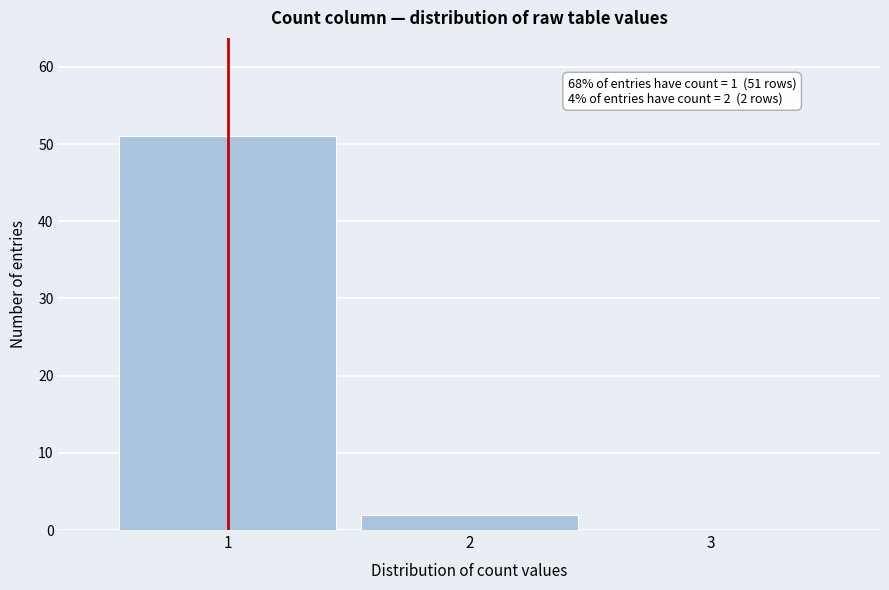

Reading left to right, list all the values displayed in this chart.

1=51	2=2	3=0